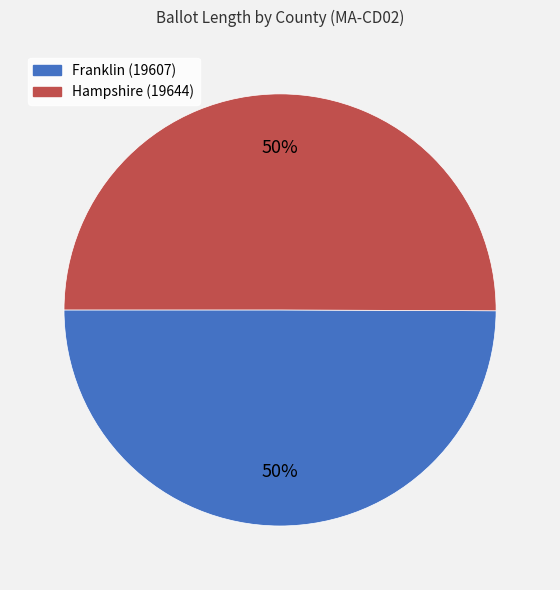

What percentage is the Franklin (19607) slice, to the nearest percent?

50%